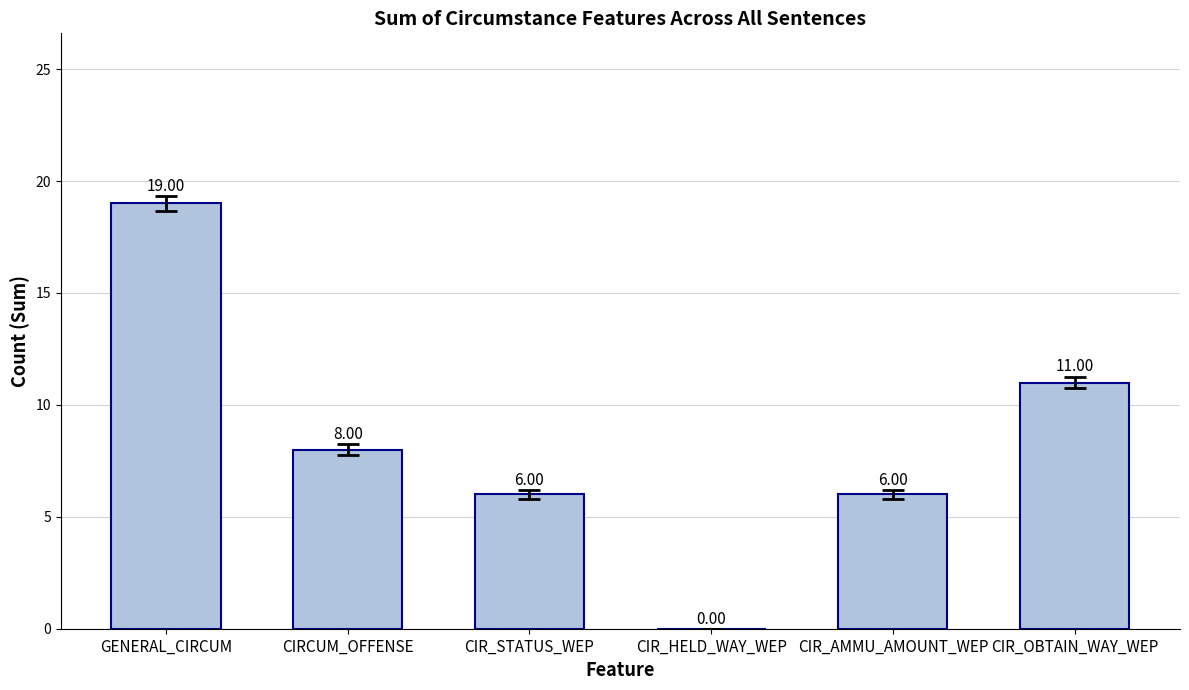

True or false: the data shows 6 at CIR_AMMU_AMOUNT_WEP.

True